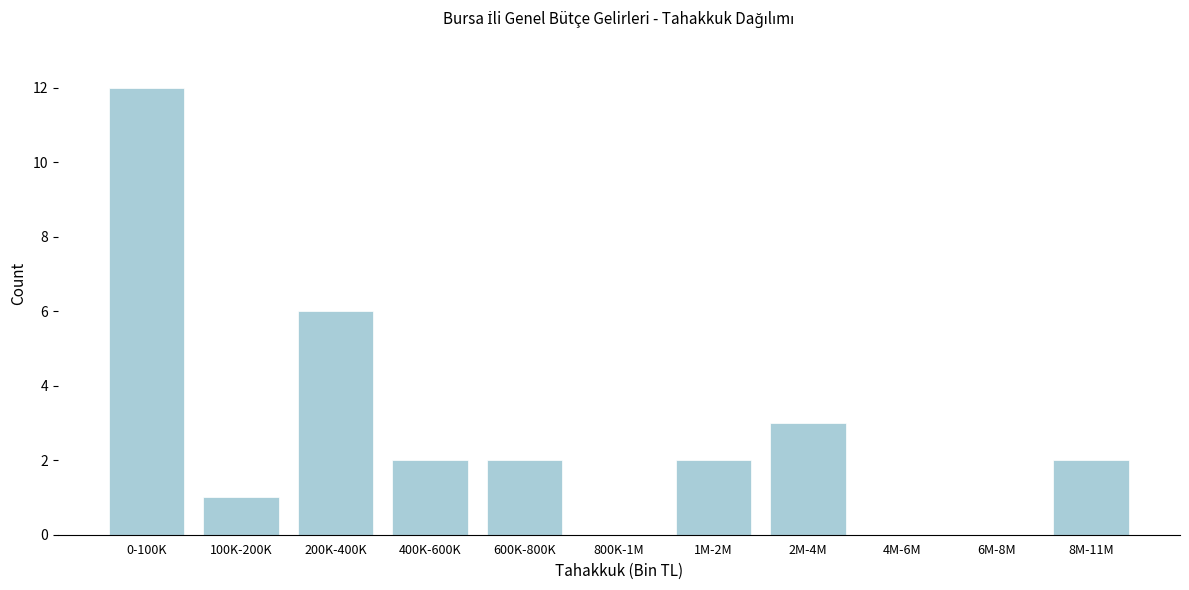

Reading right to left, list all the values displayed in this chart.

8M-11M=2	6M-8M=0	4M-6M=0	2M-4M=3	1M-2M=2	800K-1M=0	600K-800K=2	400K-600K=2	200K-400K=6	100K-200K=1	0-100K=12